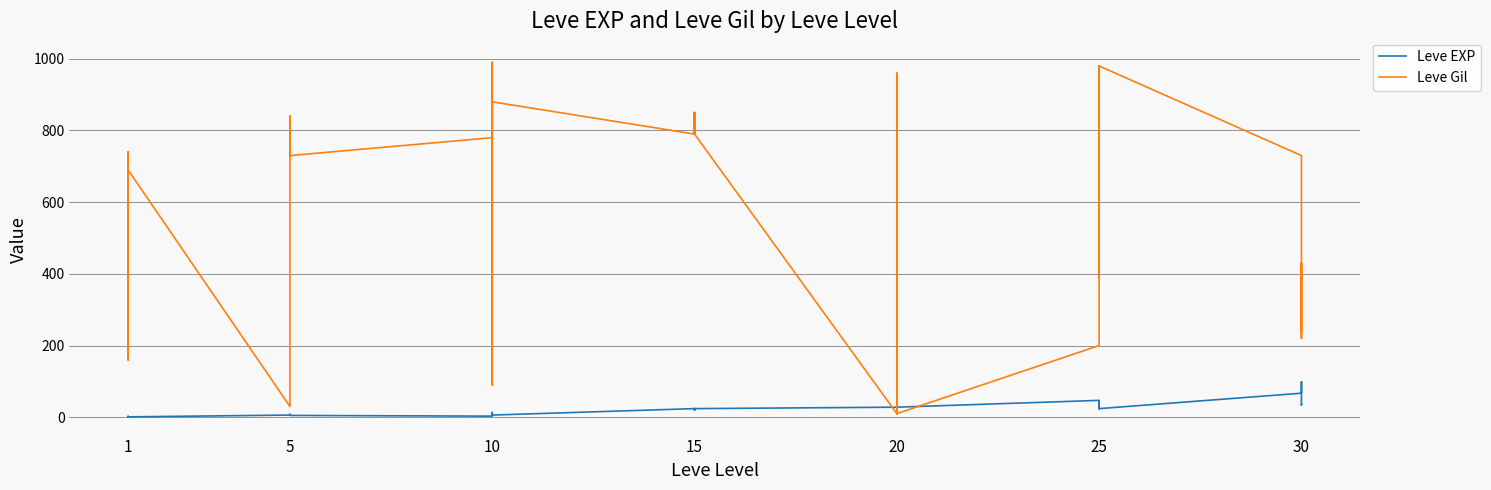

The value of Leve EXP at 20 is 16. True or false?

False